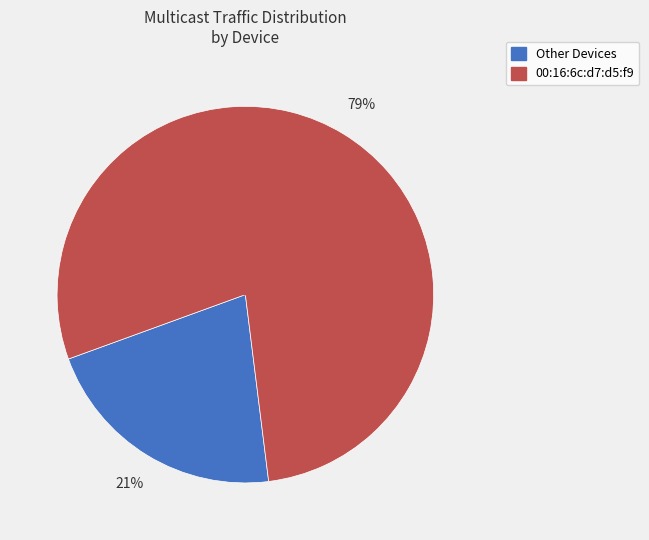

Is there any slice that represents more than half of the pie?

Yes